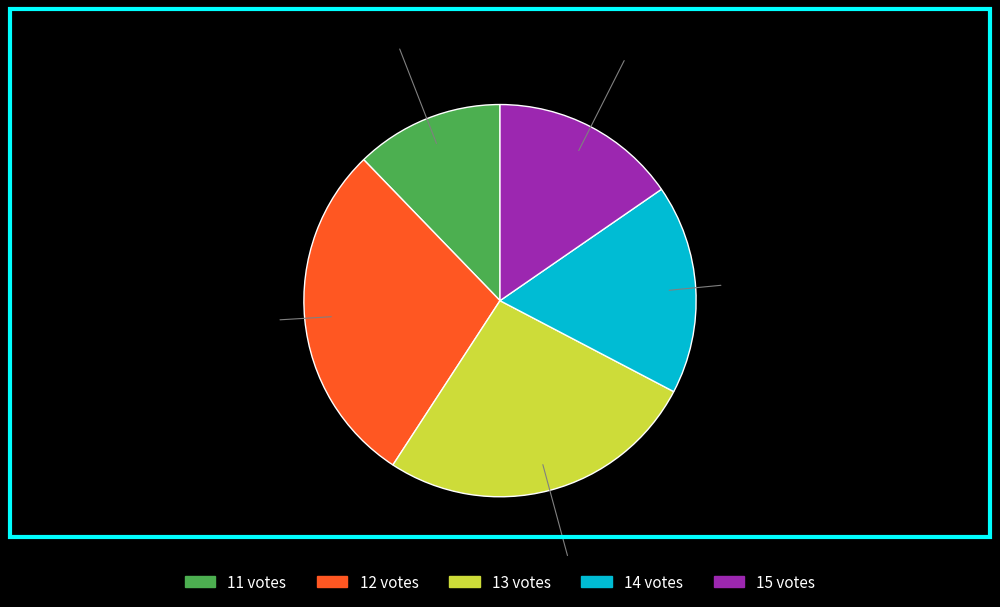

Does any single category account for the majority?

No